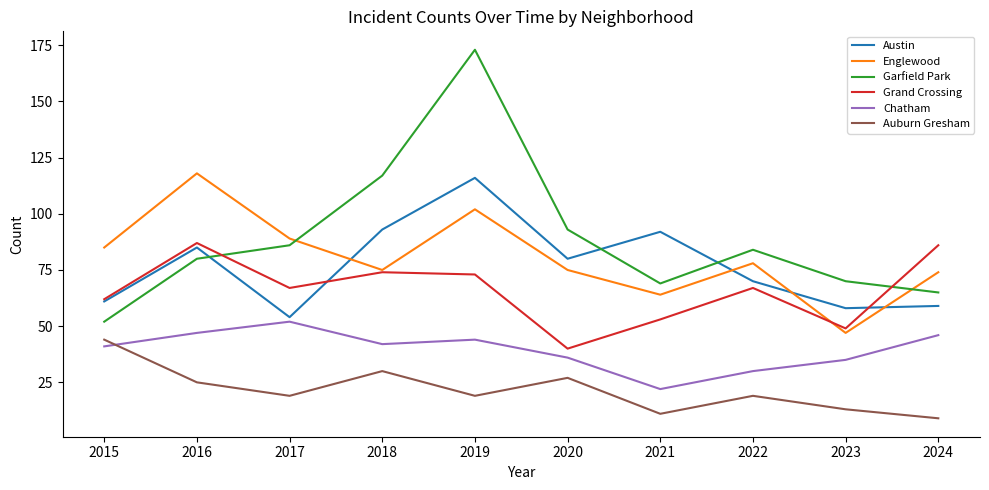

What is the difference between the Austin values at 2020 and 2017?

26